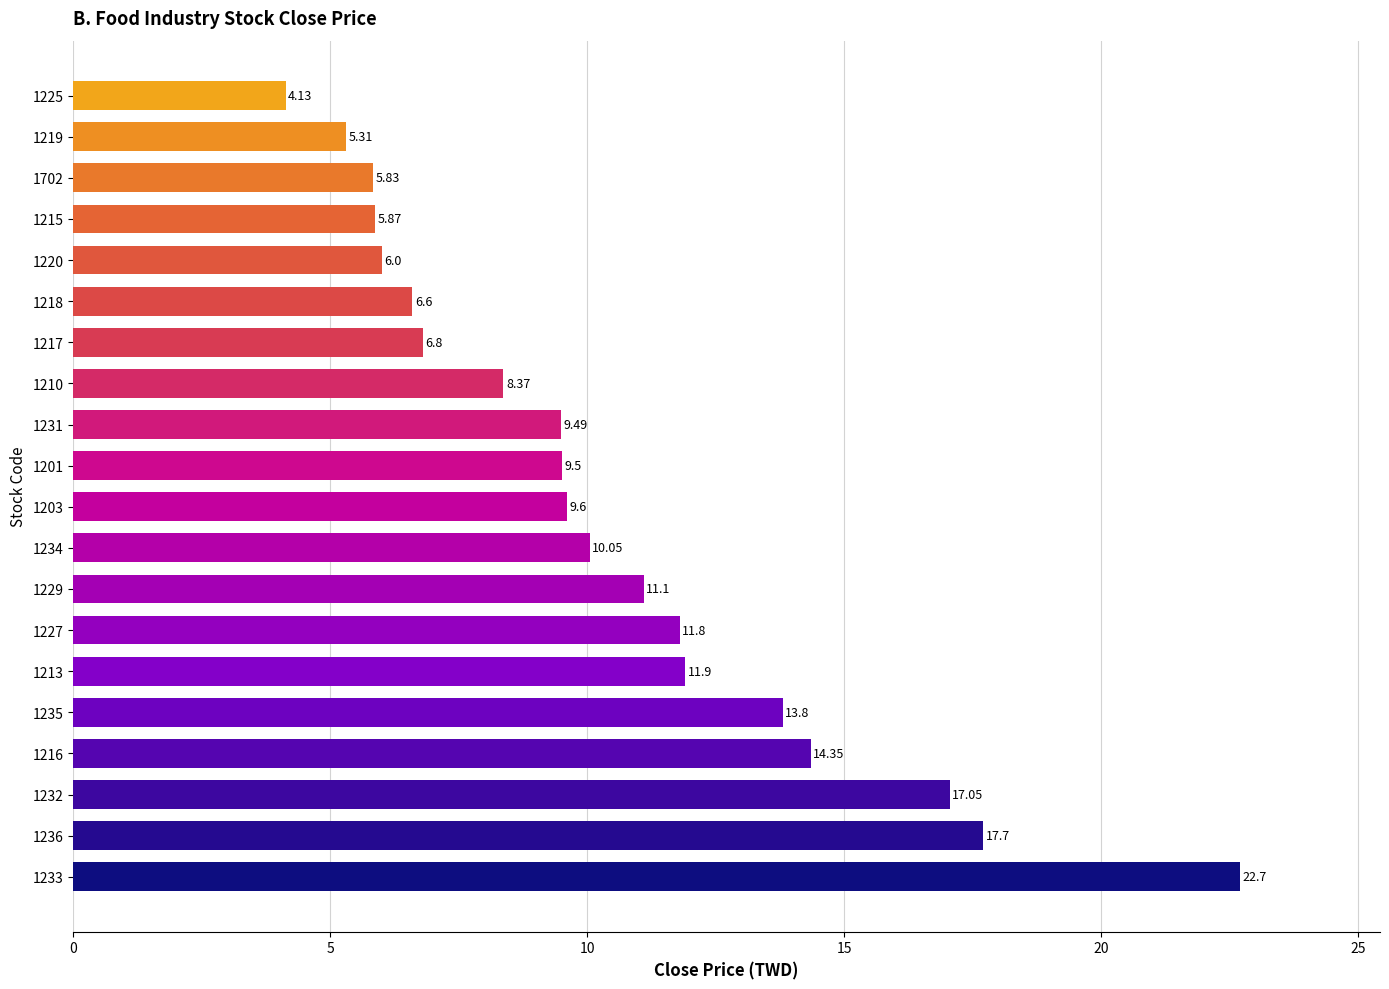

What is the greatest value displayed?

22.7